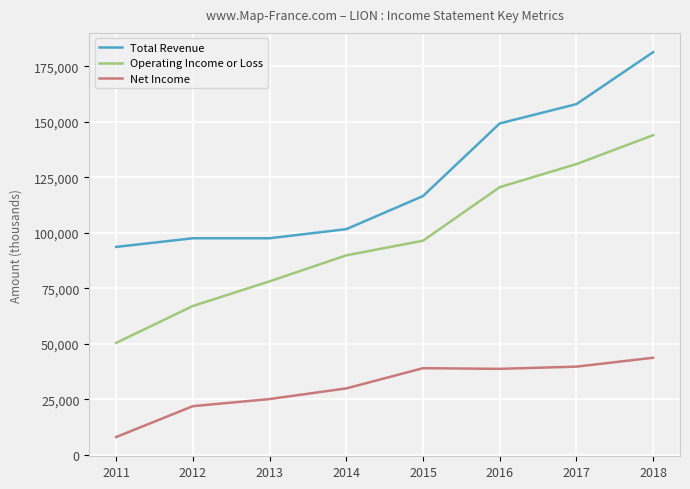

List the series in order of their overall mean, lowest first.

Net Income, Operating Income or Loss, Total Revenue